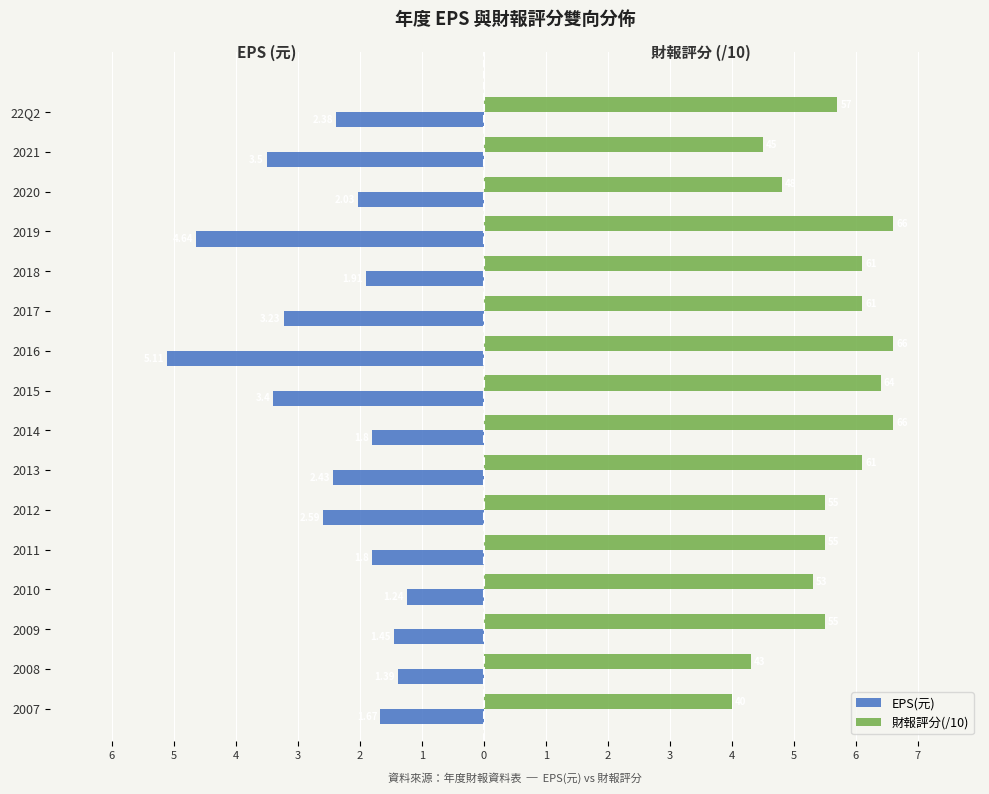

What is the label of the 6th bar from the right?

2017